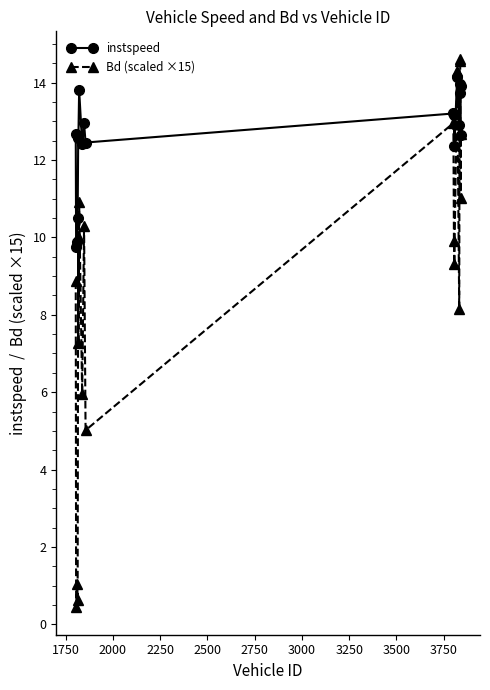

What is the value of the instspeed point at the 4th from the left?

10.5